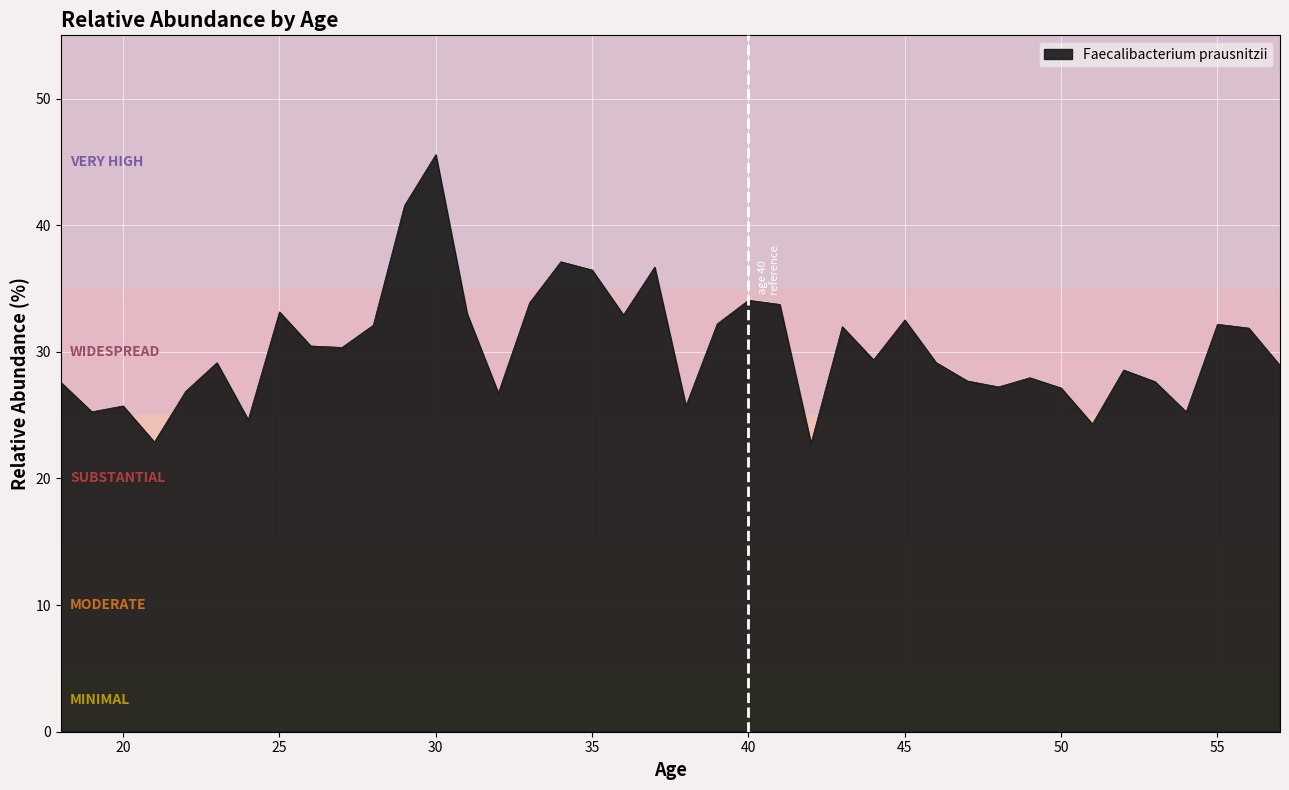

What is the difference between the second highest and second lowest values?

18.7